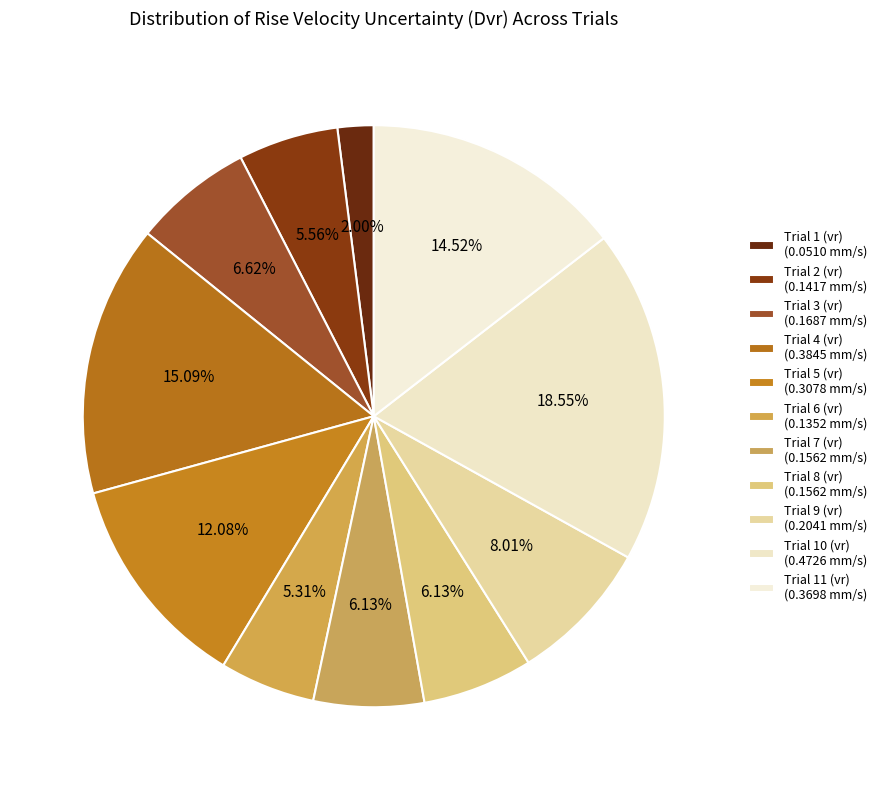

How many segments does this pie chart have?

11